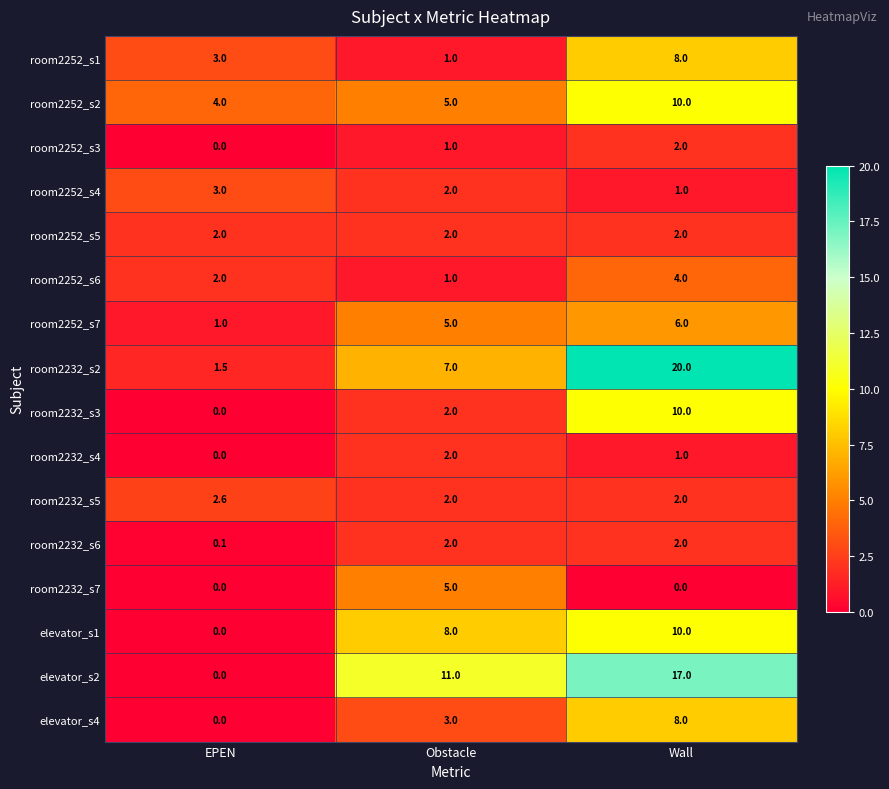

What is the difference between the maximum and minimum values in the room2252_s4 series?

2.0